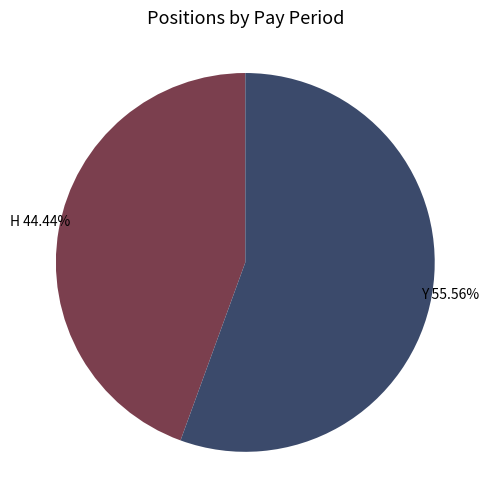

Between Y and H, which is larger?

Y